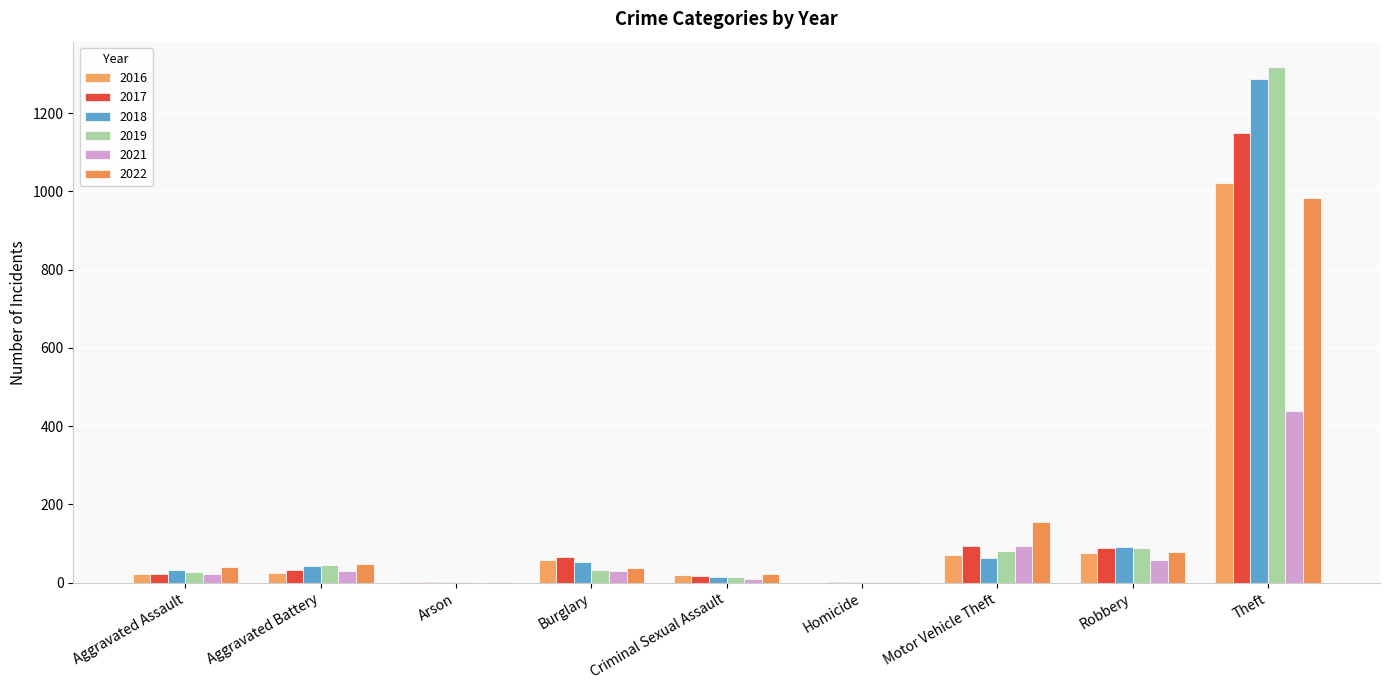

True or false: 2019 has a value of 27 at Aggravated Assault.

True